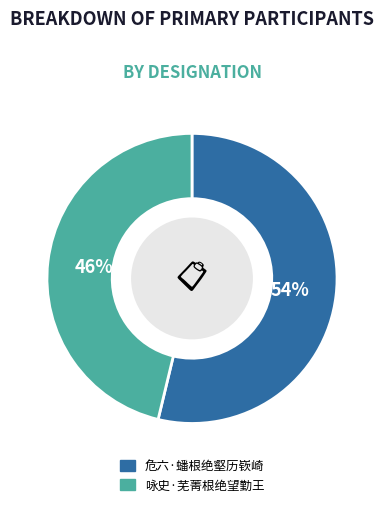

How many slices are in this pie chart?

2